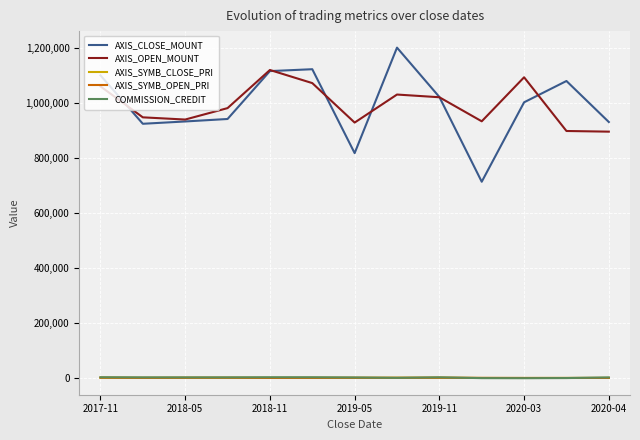

Which series has the widest spread of values?

AXIS_CLOSE_MOUNT